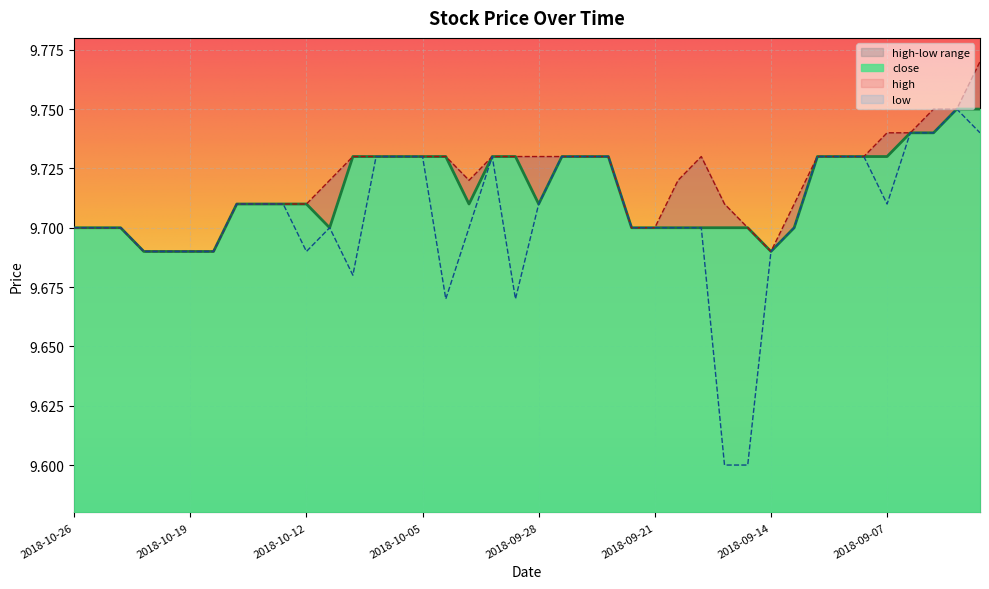

Between 2018-10-25 and 2018-10-26, which is larger?

2018-10-25